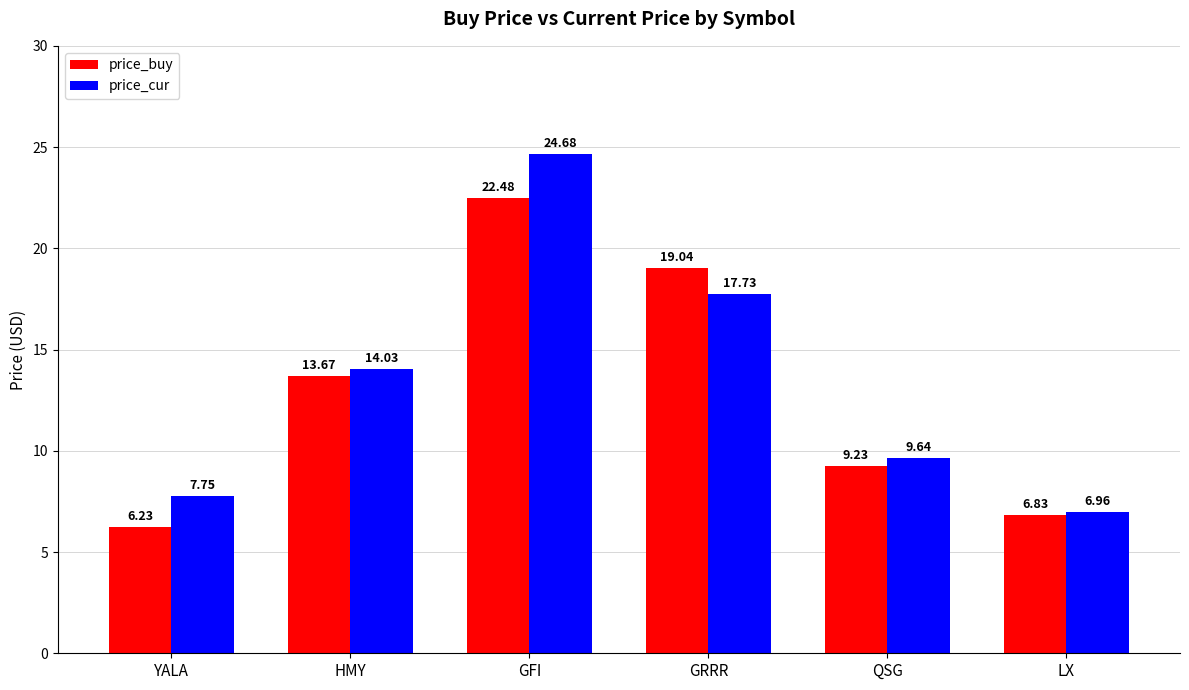

Which series has the largest total across all categories?

price_cur